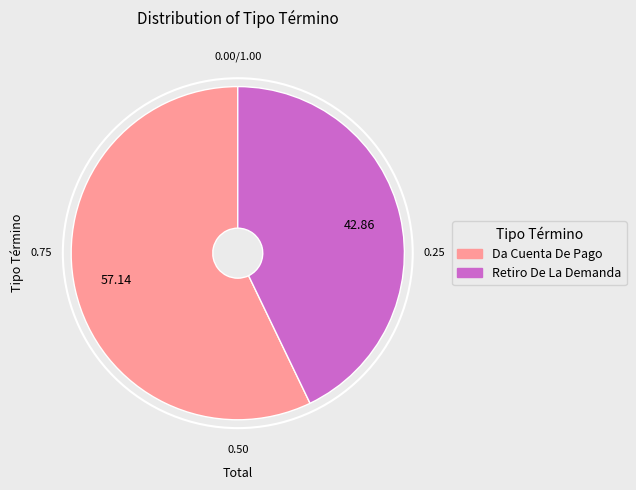

What is the smallest slice in the pie chart?

Retiro De La Demanda